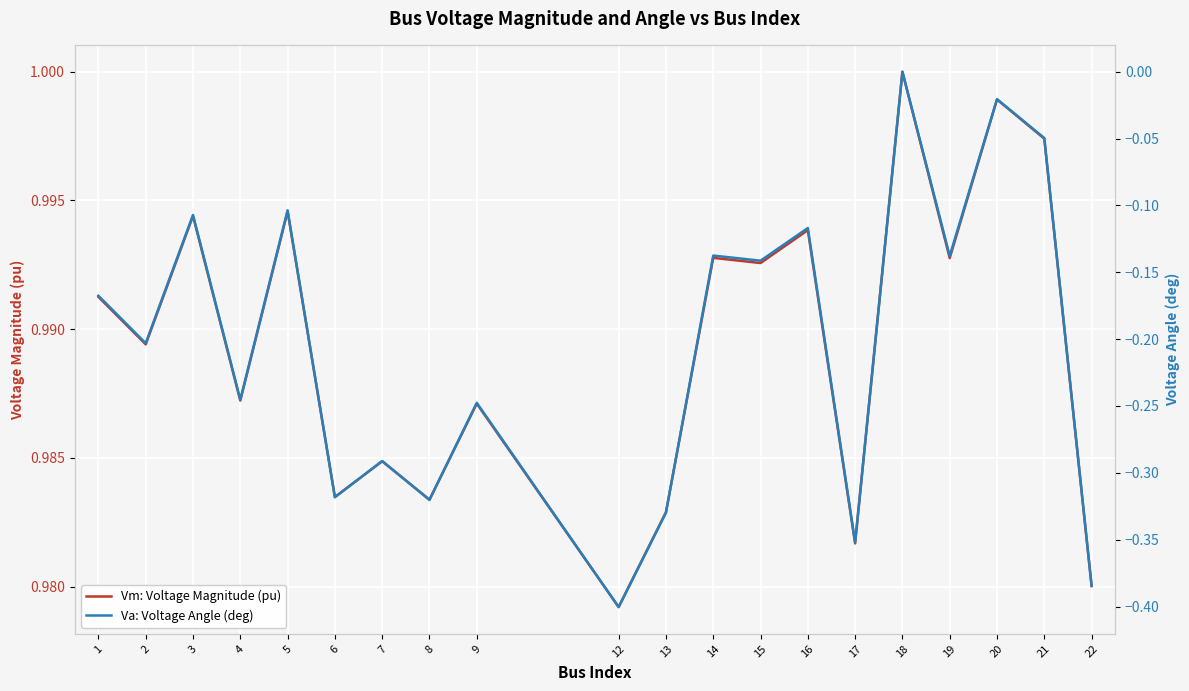

At which label is Vm: Voltage Magnitude (pu) closest to 0?

12